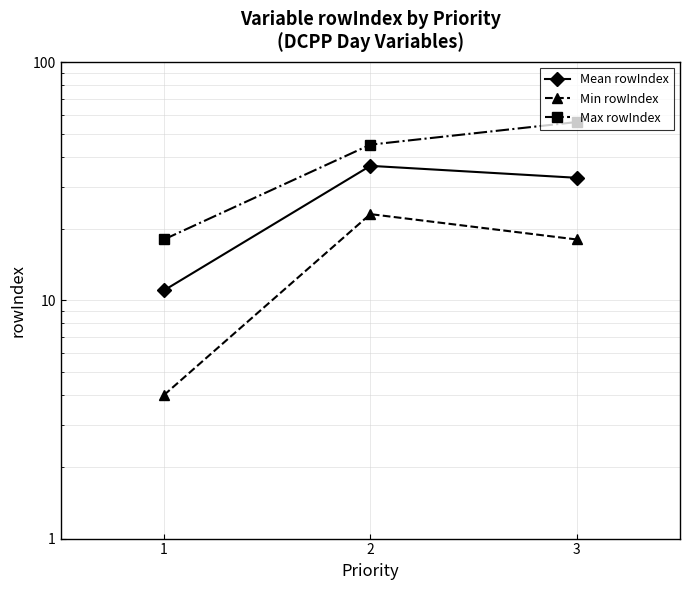

At which label does Min rowIndex reach its minimum?

1